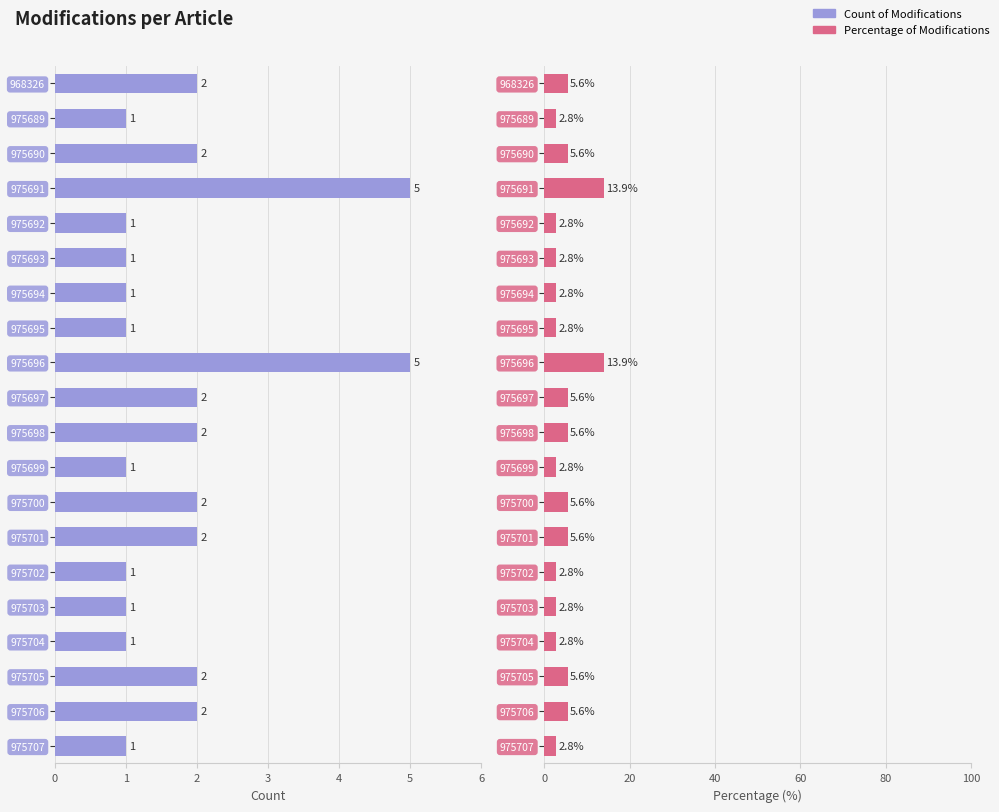

What is the average value of the Count of Modifications series?

1.8